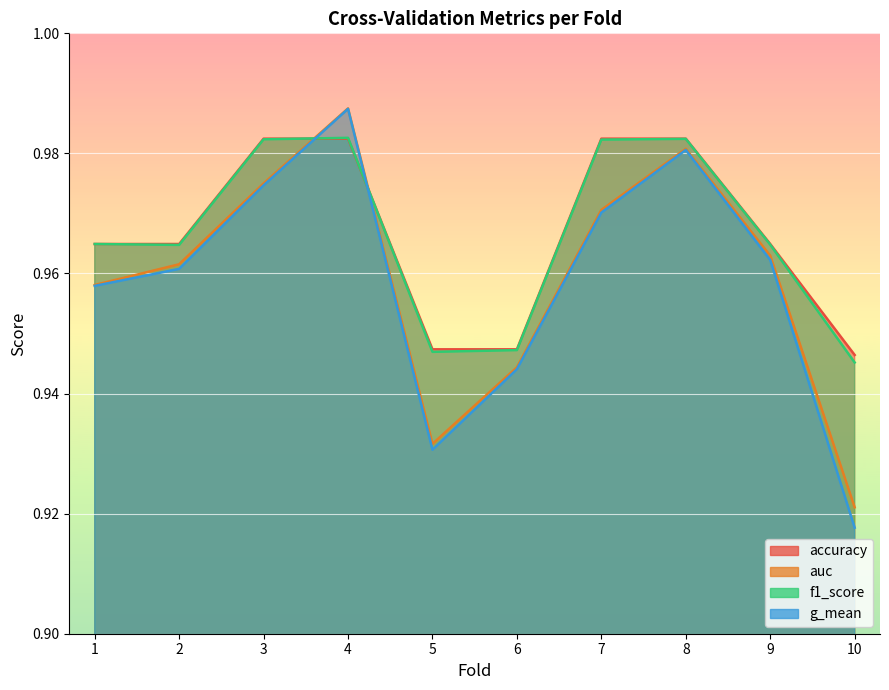

Where is f1_score nearest to the value 0?

10